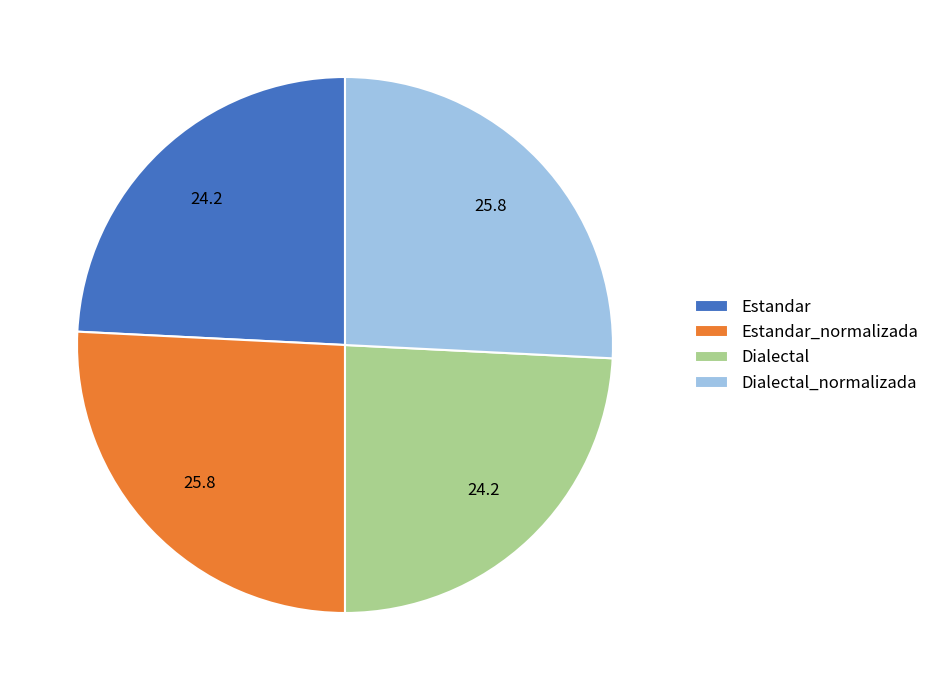

Is it true that Estandar is 31% of the pie?

False